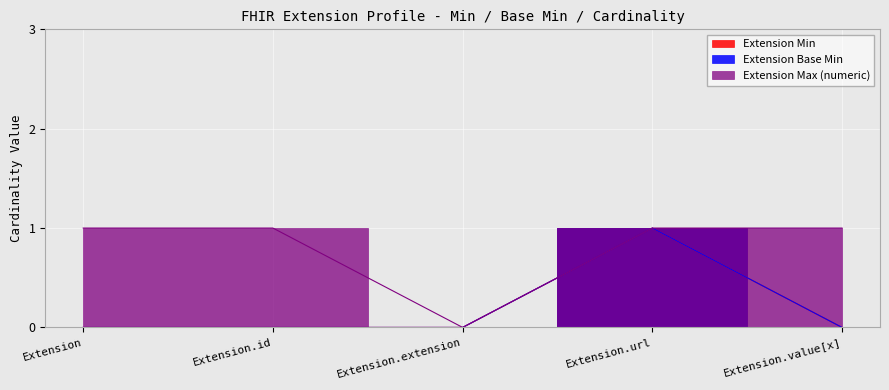

The value of Extension Min at Extension.url is 1. True or false?

False